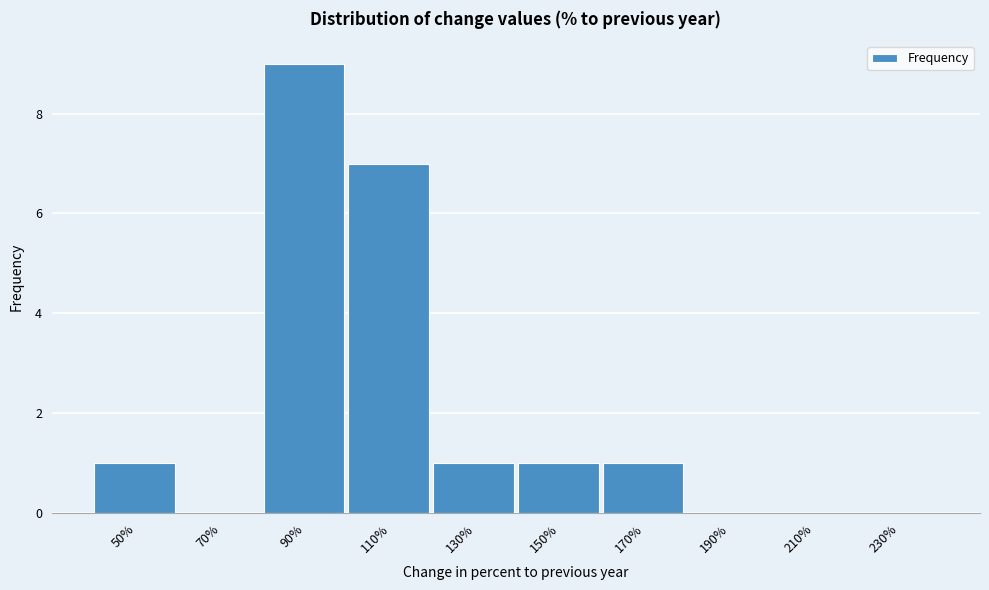

Reading left to right, list all the values displayed in this chart.

50%=1	70%=0	90%=9	110%=7	130%=1	150%=1	170%=1	190%=0	210%=0	230%=0